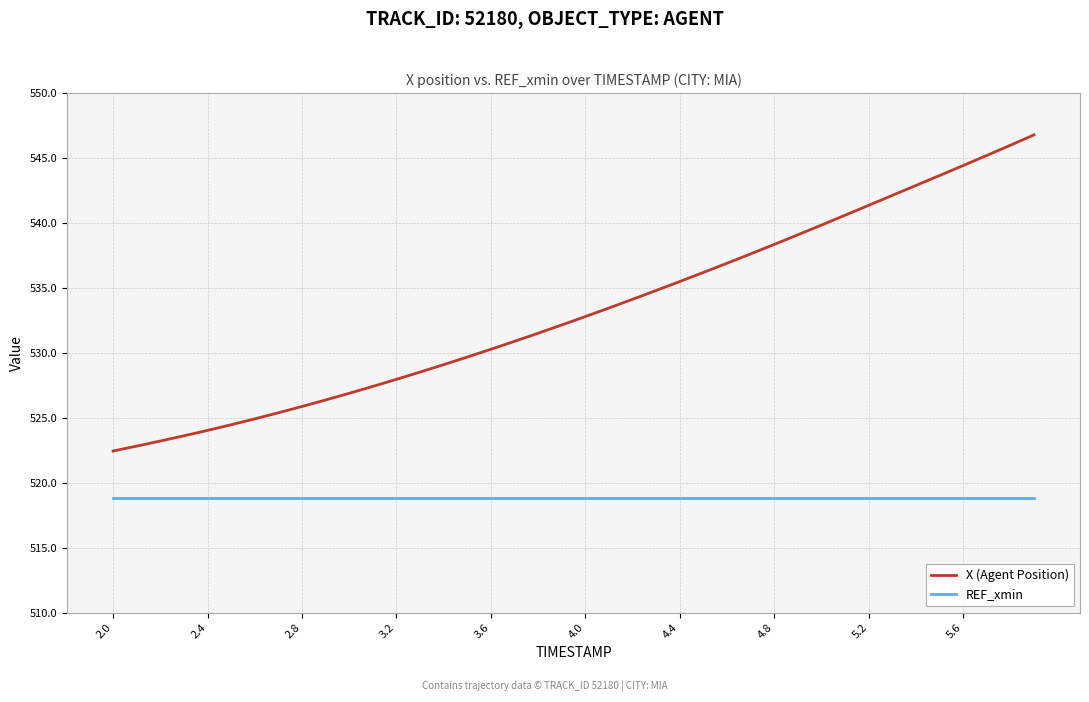

What is the lowest value of the X (Agent Position) series?

522.4